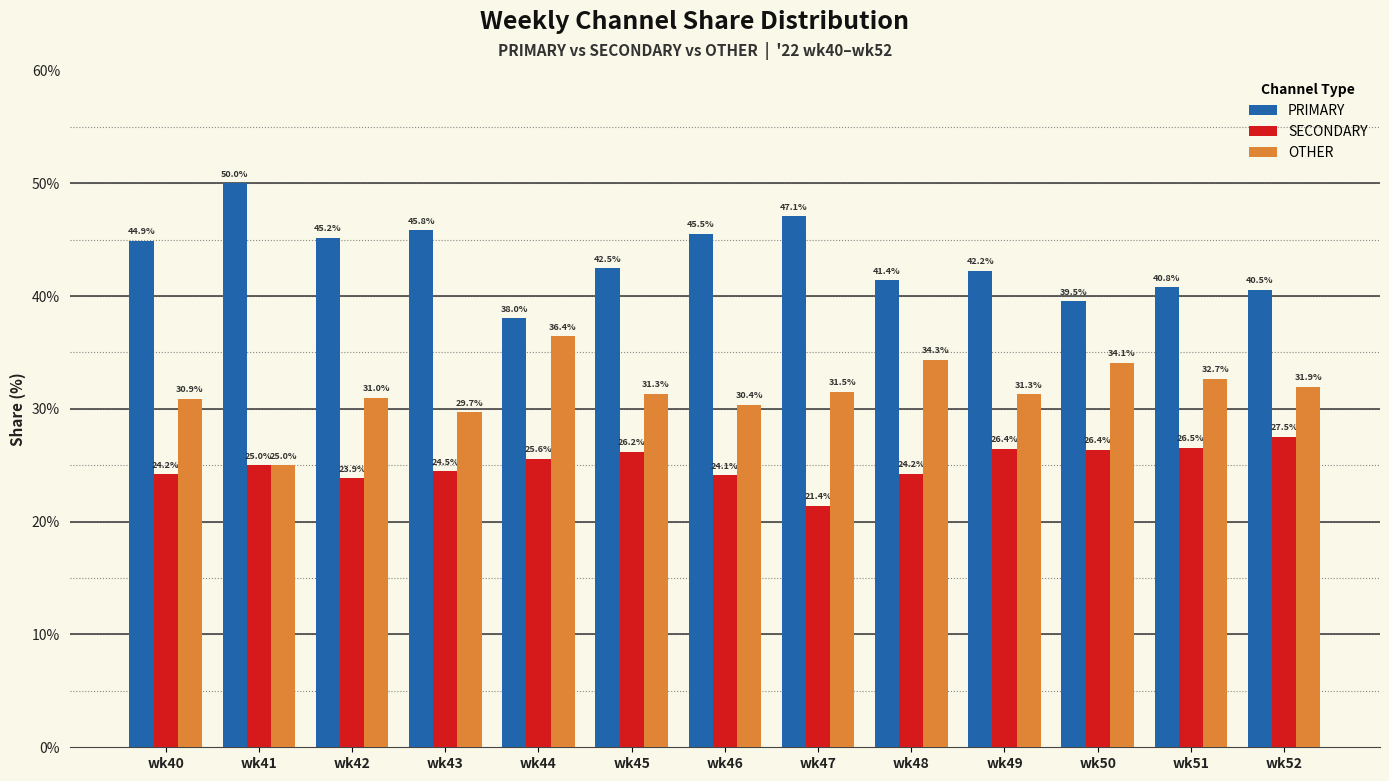

What are all the series names shown in the legend?

PRIMARY, SECONDARY, OTHER